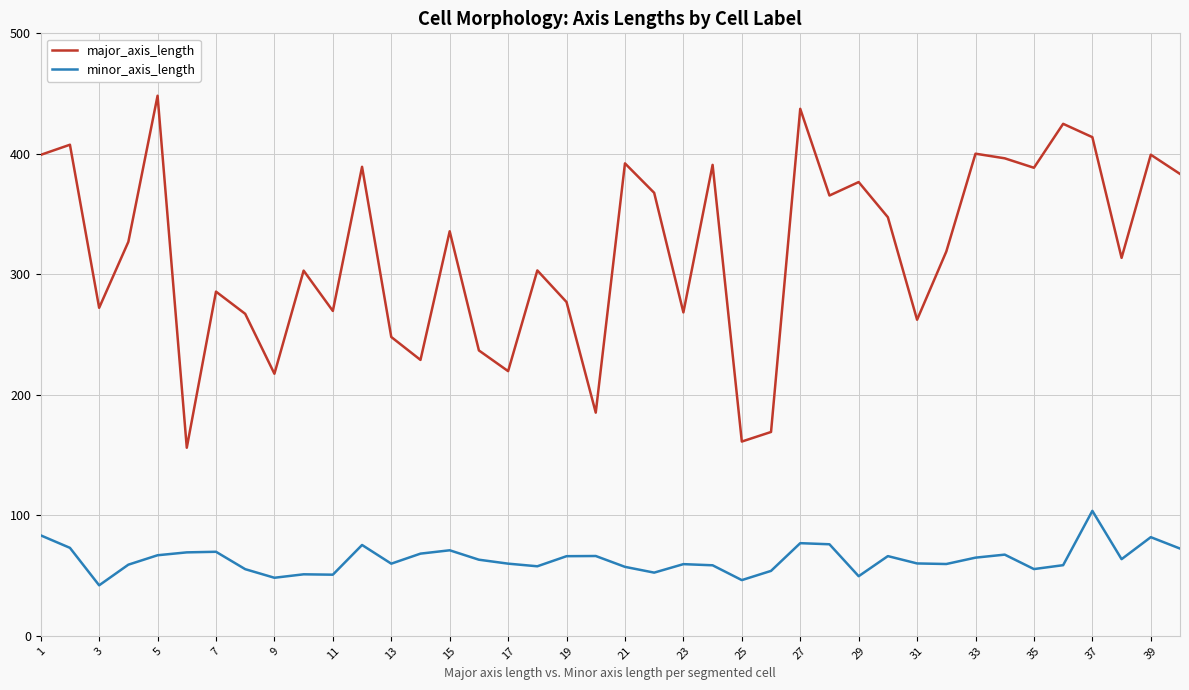

What is the minimum value for major_axis_length?

156.1